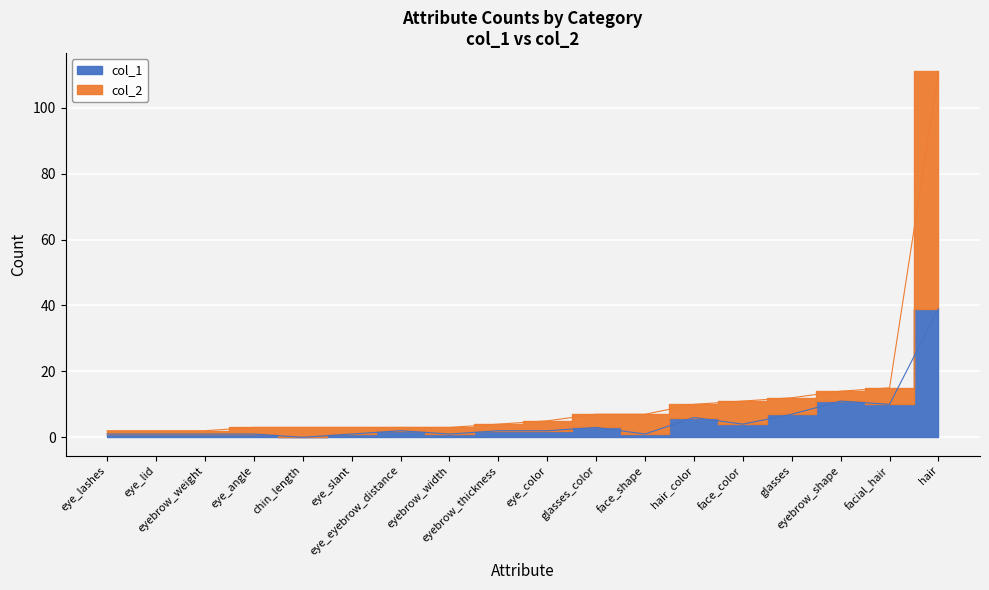

Which series changed the most between eye_angle and eyebrow_weight?

col_2